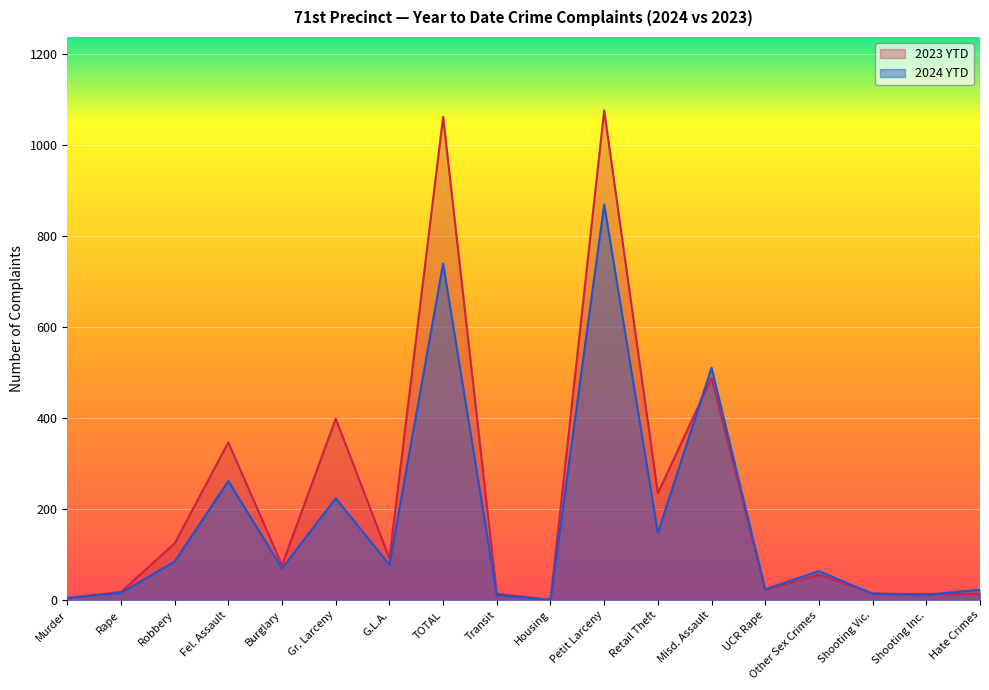

How many distinct data groups are displayed?

2